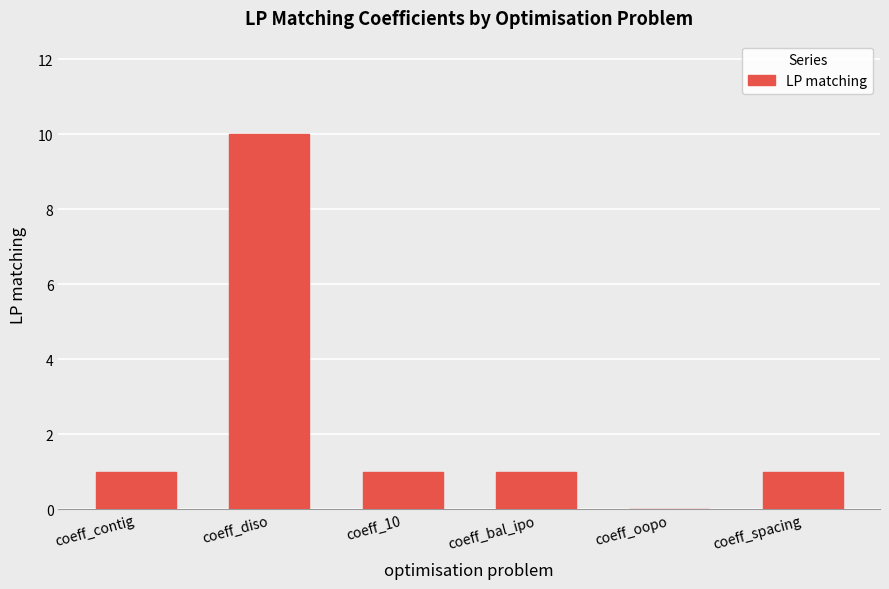

The value at coeff_oopo is 5. True or false?

False